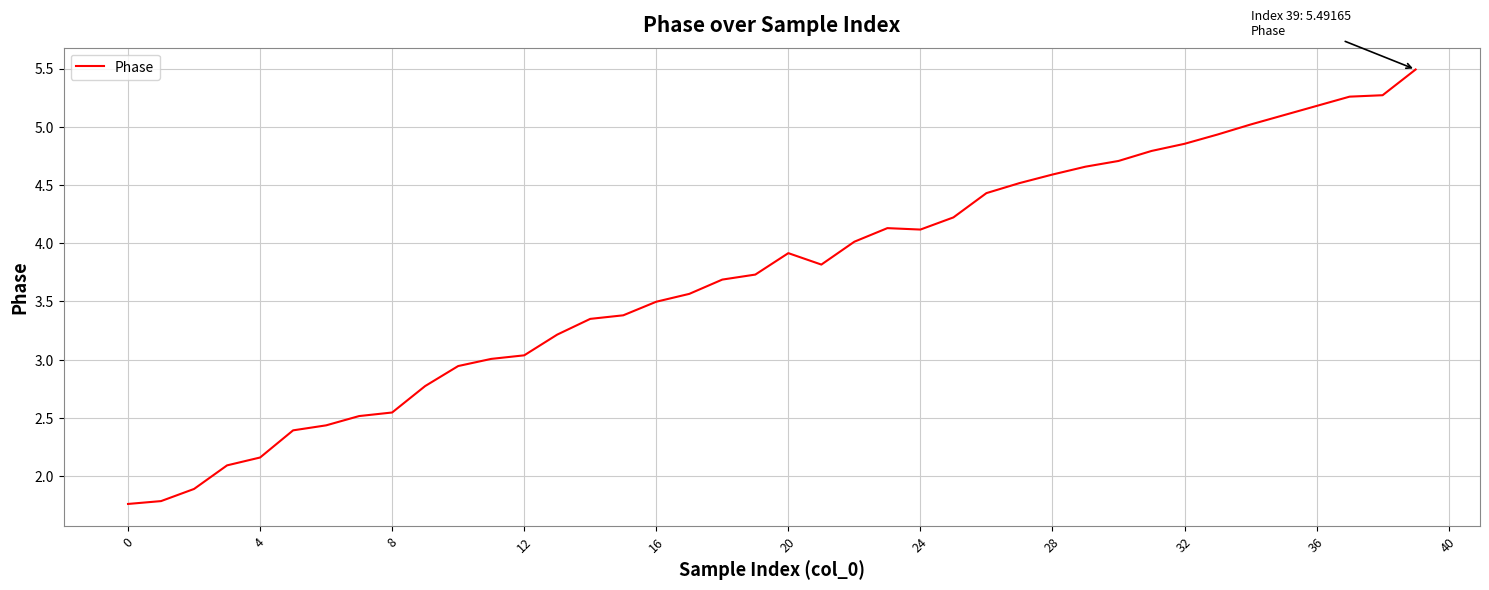

What is the maximum value shown in the chart?

5.5